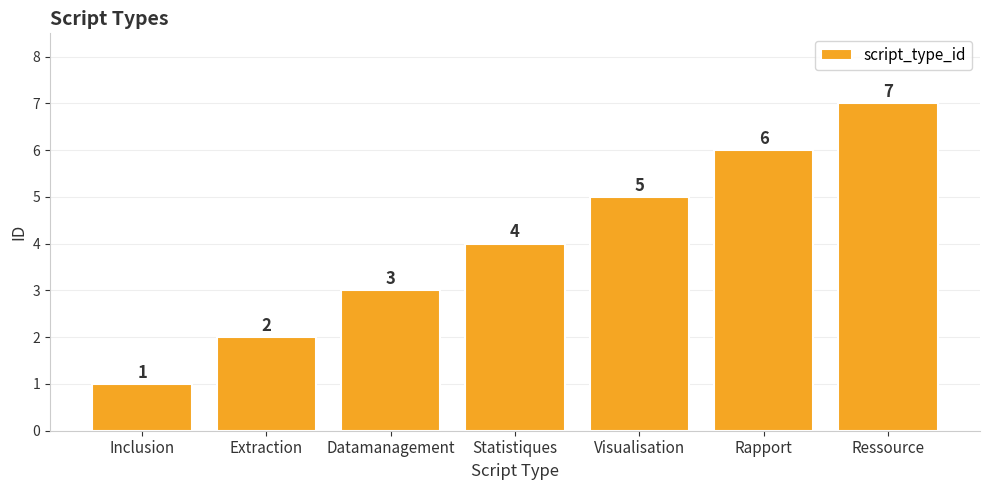

What is the label of the 5th bar from the left?

Visualisation